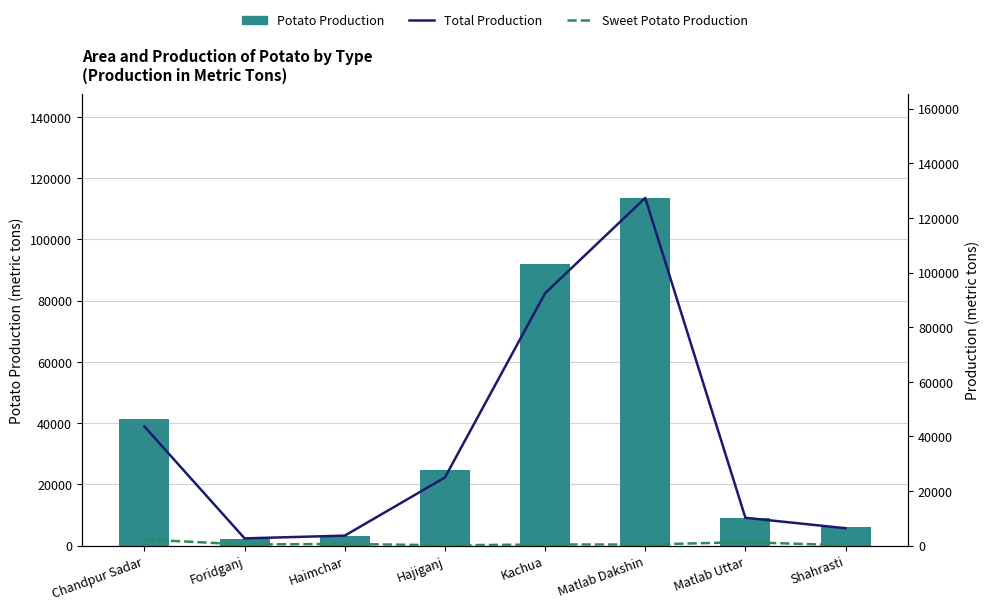

Are the bars horizontal?

No